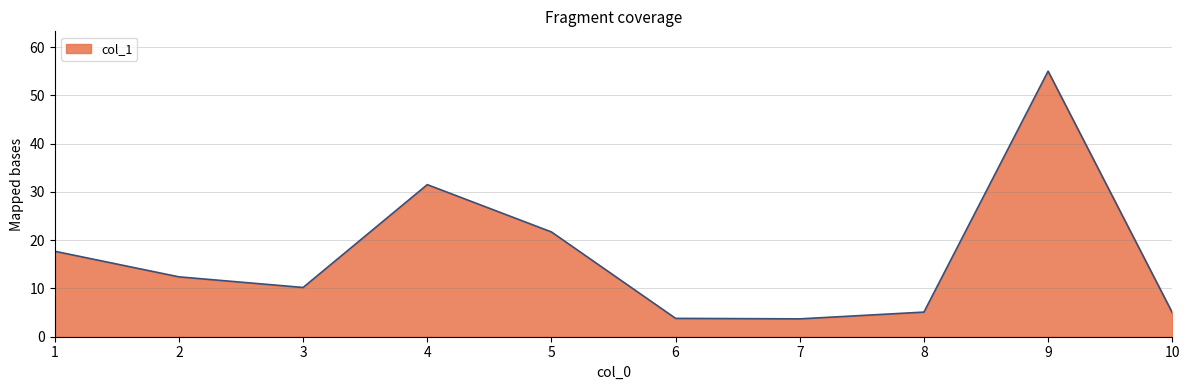

Approximately how many times larger is the value at 4 compared to 7?

8.5